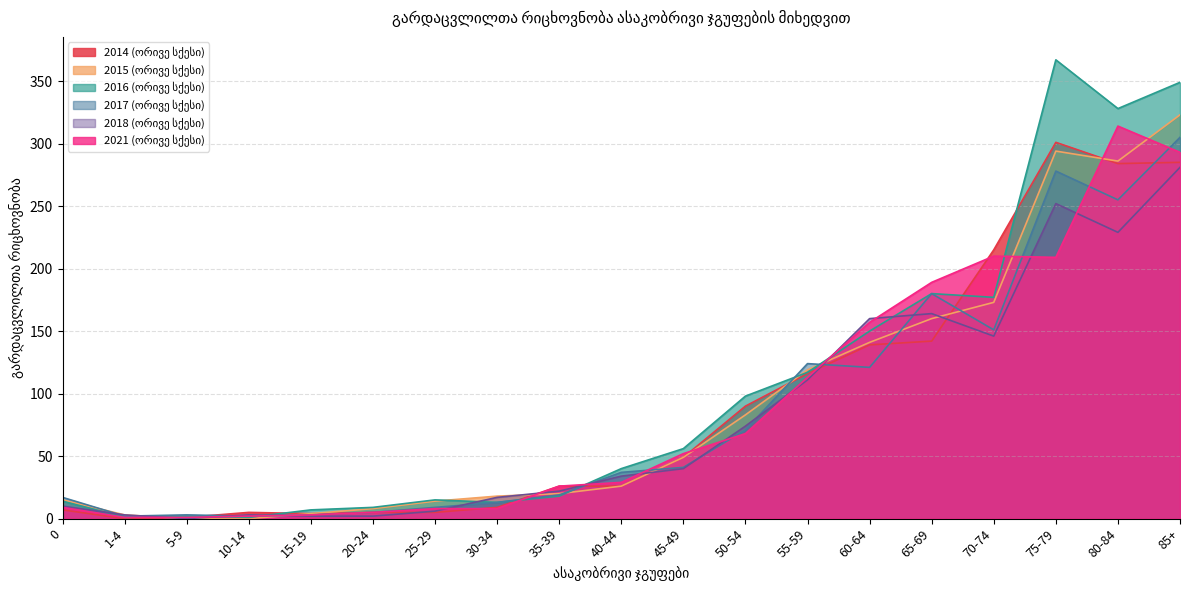

Between which two adjacent categories do 2021 (ორივე სქესი) and 2017 (ორივე სქესი) first intersect?

30-34 and 35-39